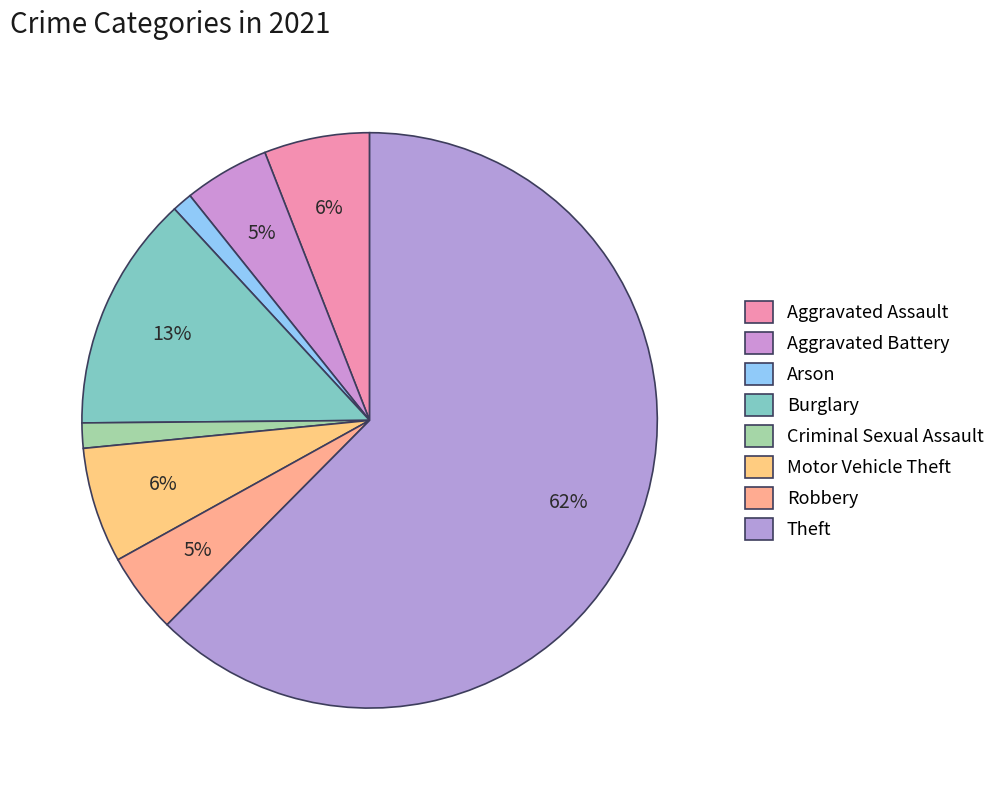

The Motor Vehicle Theft slice represents 6% of the pie. True or false?

True